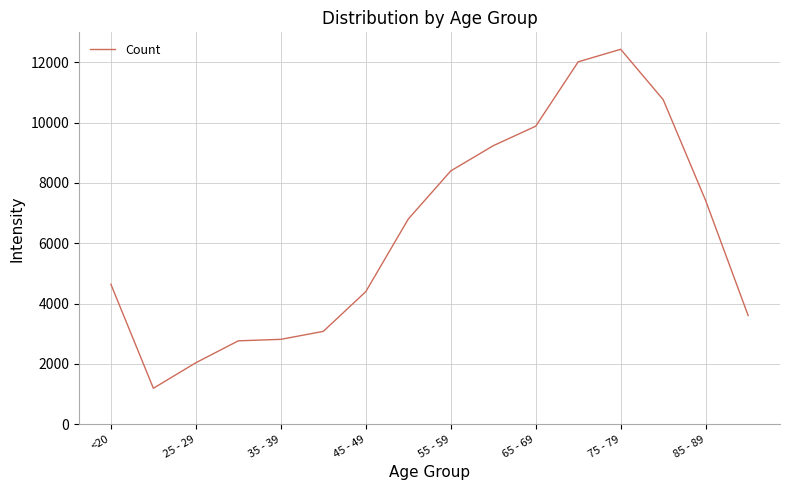

What is the minimum value shown in the chart?

1191